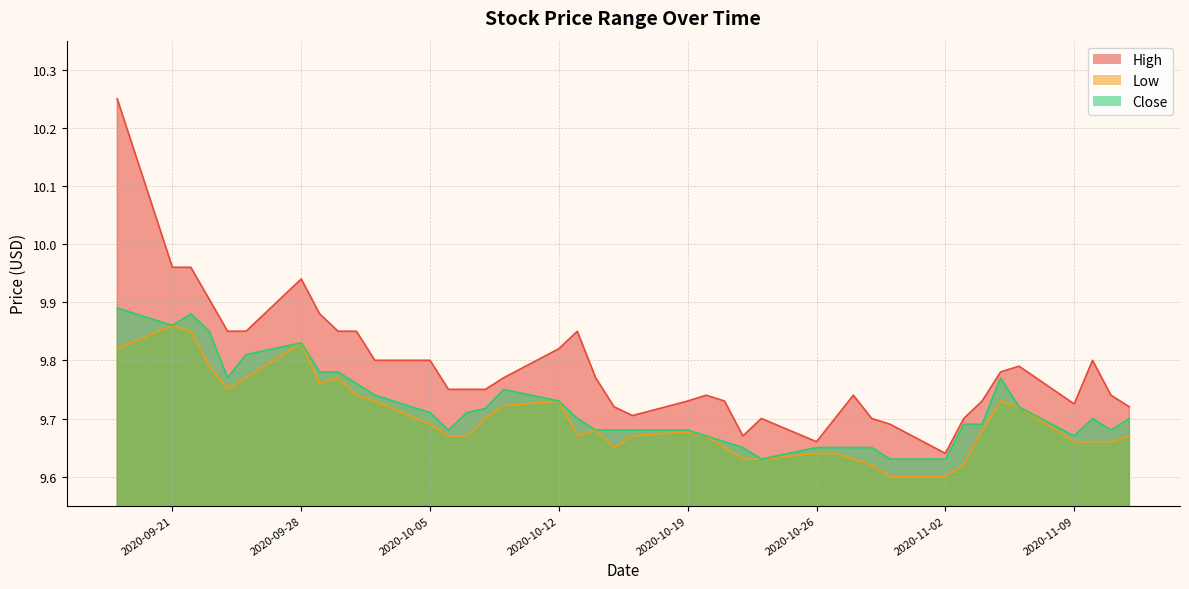

What is the spread (max minus min) of values at 2020-10-12?

0.1